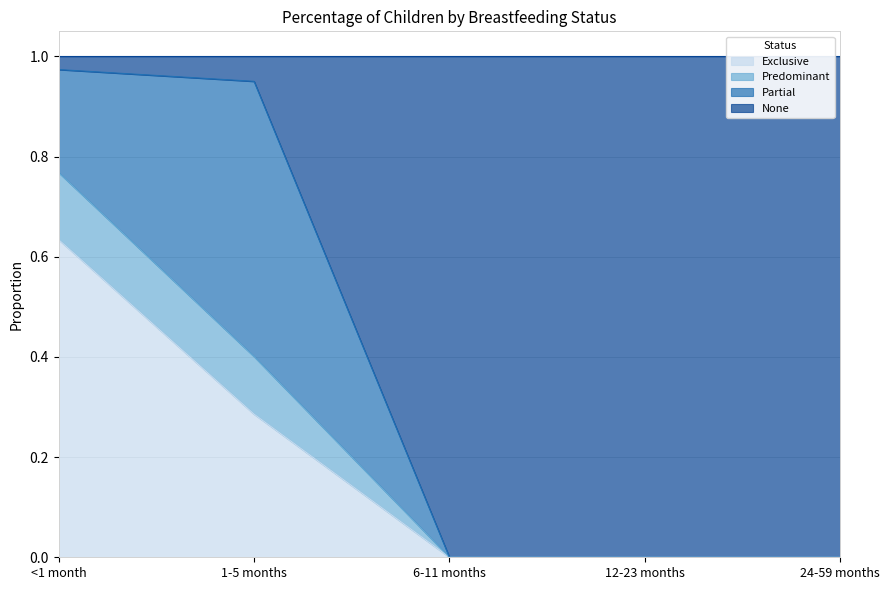

Which label corresponds to the smallest value in the chart?

6-11 months